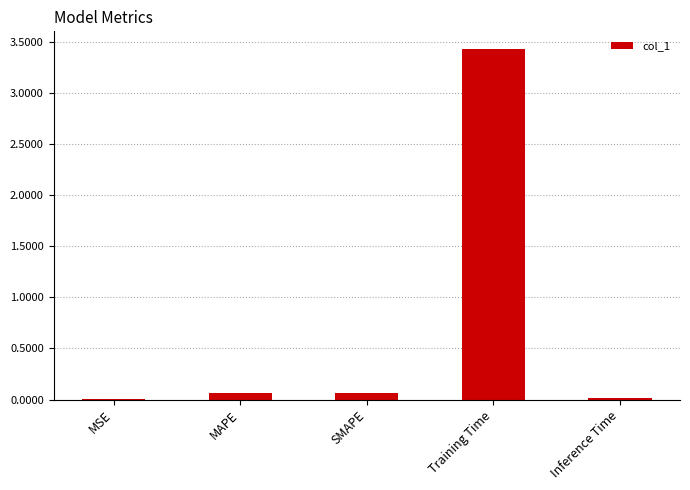

The chart shows a value of 0.0 at MSE. True or false?

True